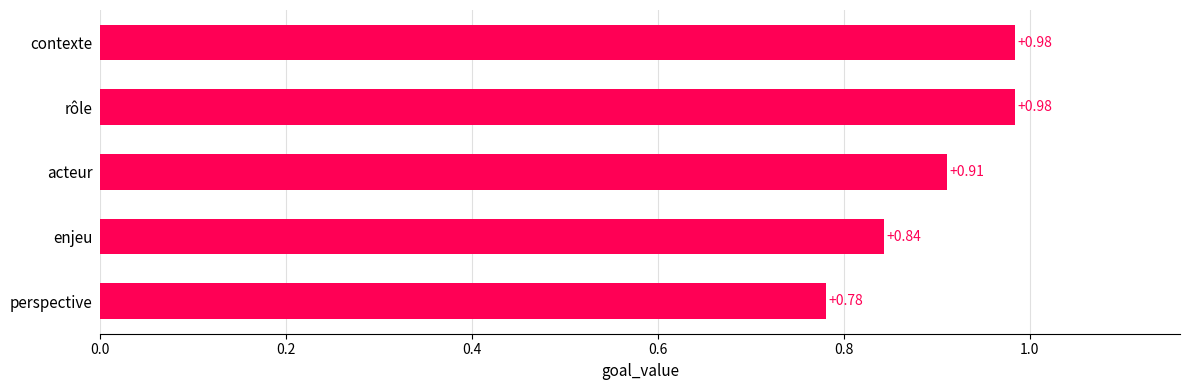

At which label is the value closest to 0?

perspective